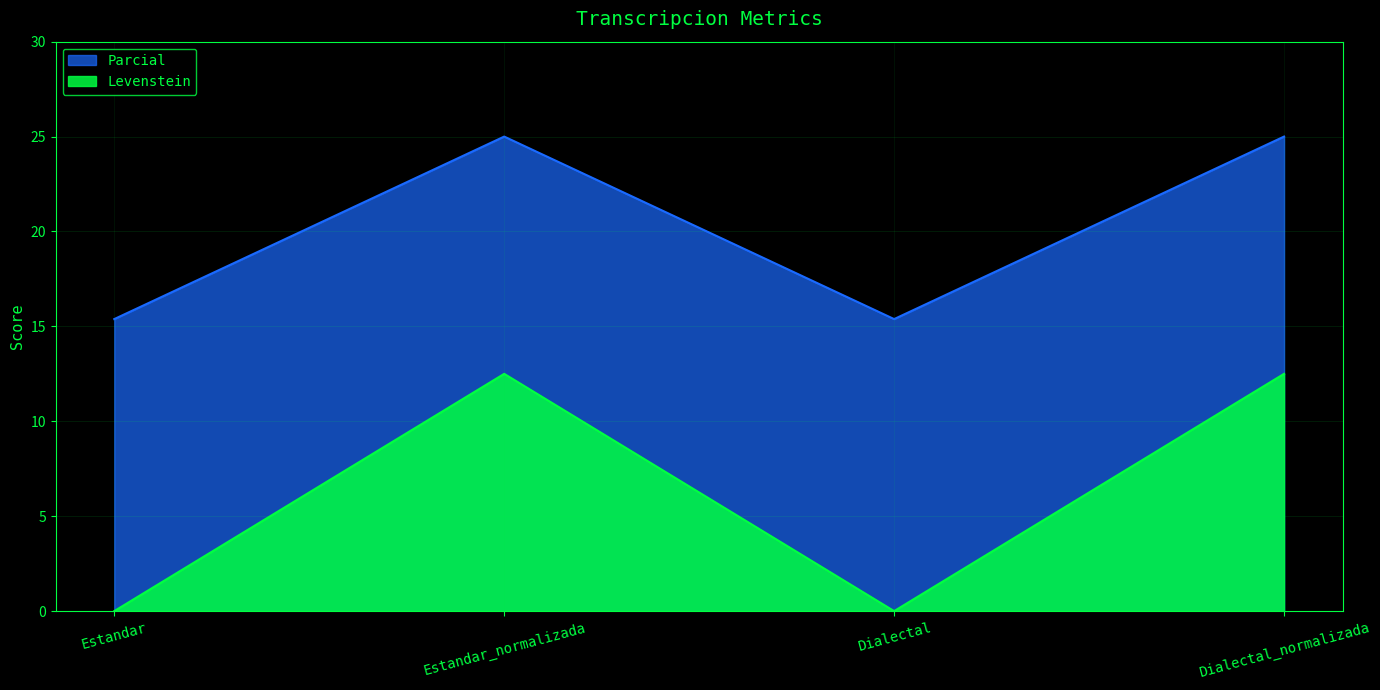

At which label does Parcial reach its peak?

Estandar_normalizada